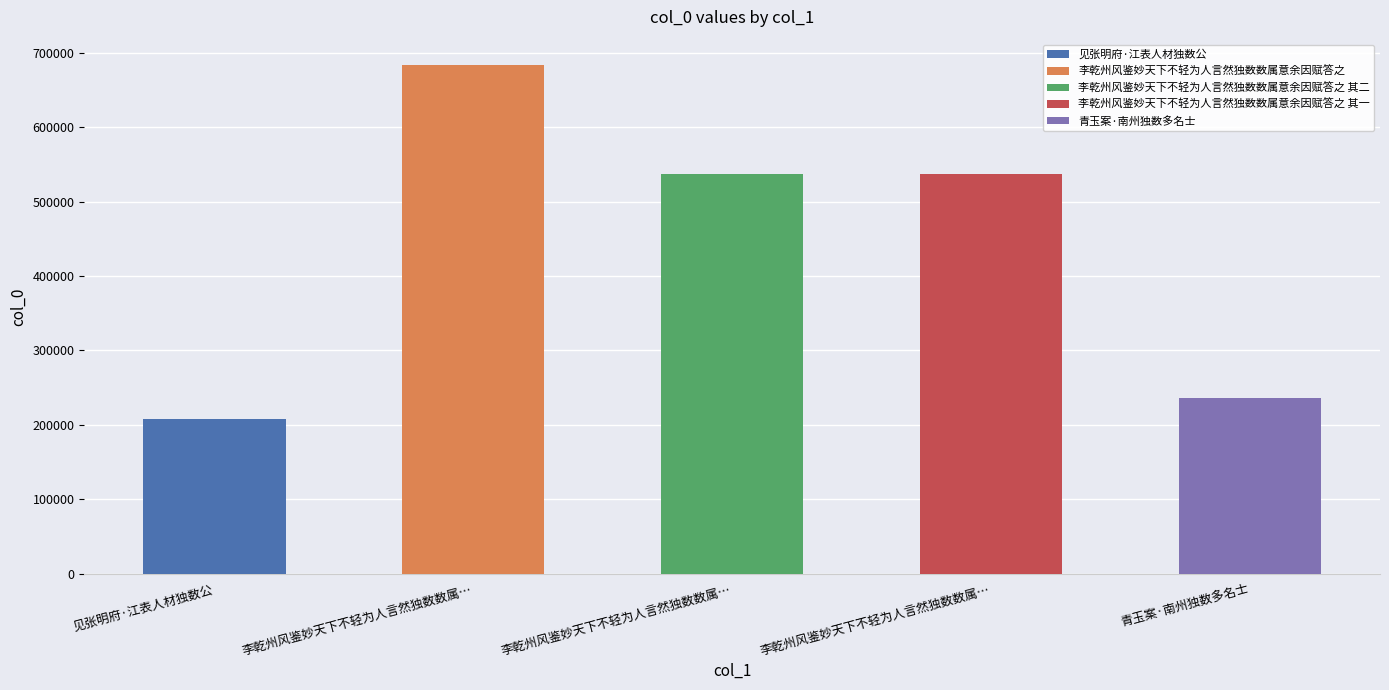

The chart shows a value of 1006198 at 李乾州风鉴妙天下不轻为人言然独数数属意余因赋答之. True or false?

False